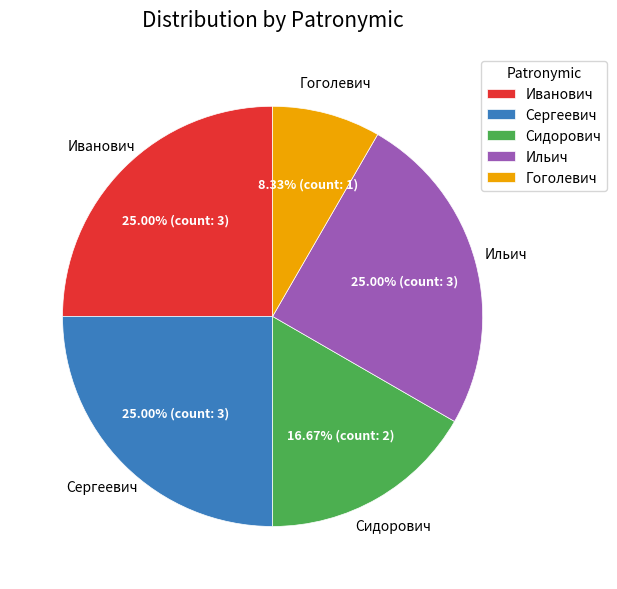

To the nearest percent, what is the difference between the Иванович and Гоголевич slice percentages?

17%